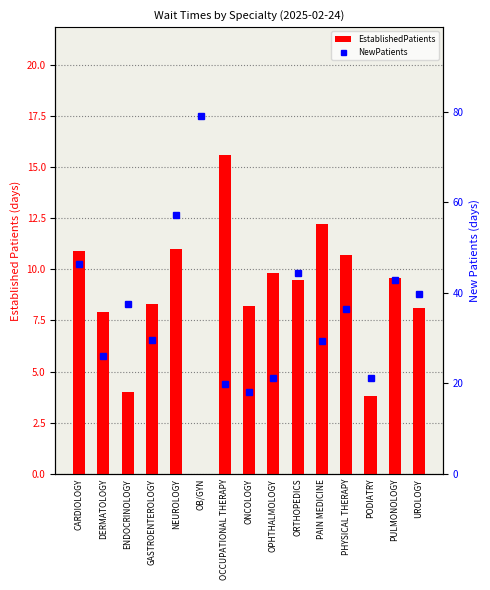

Which series changed the most between CARDIOLOGY and OB/GYN?

NewPatients